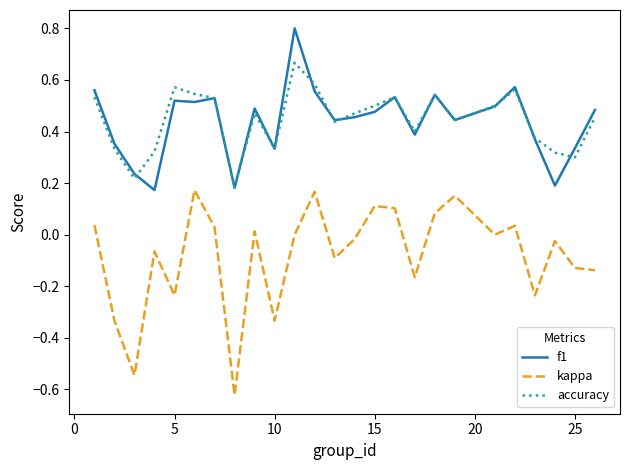

What is the maximum value shown in the chart?

0.8